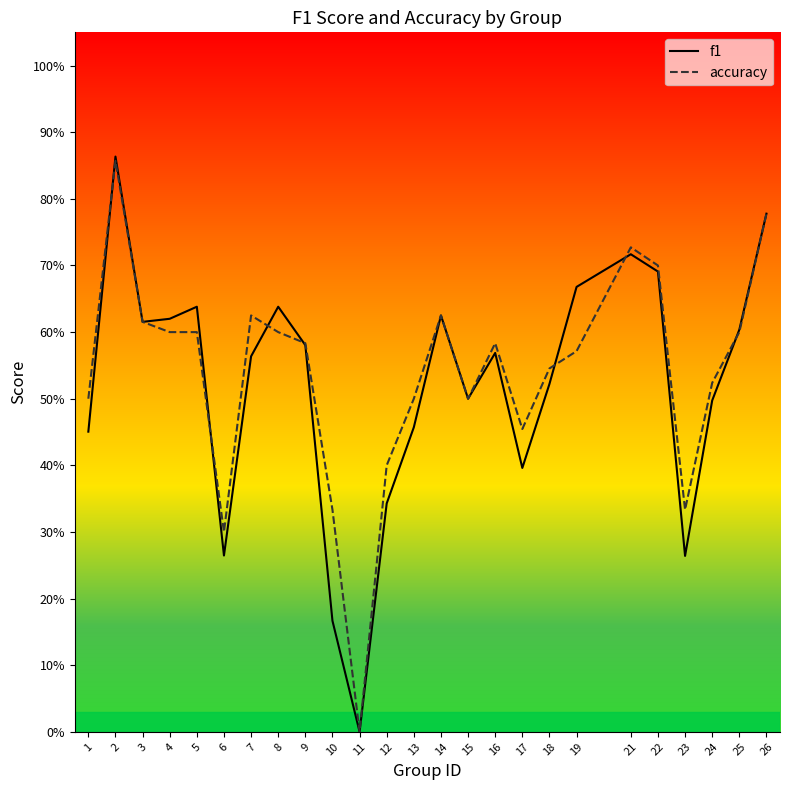

At which category is the sum across all series the highest?

2